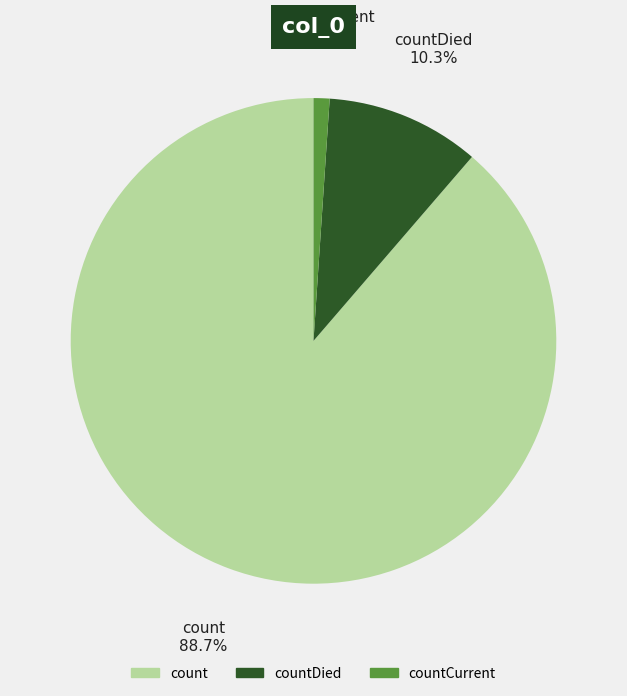

To the nearest percent, what portion does countCurrent represent?

1%